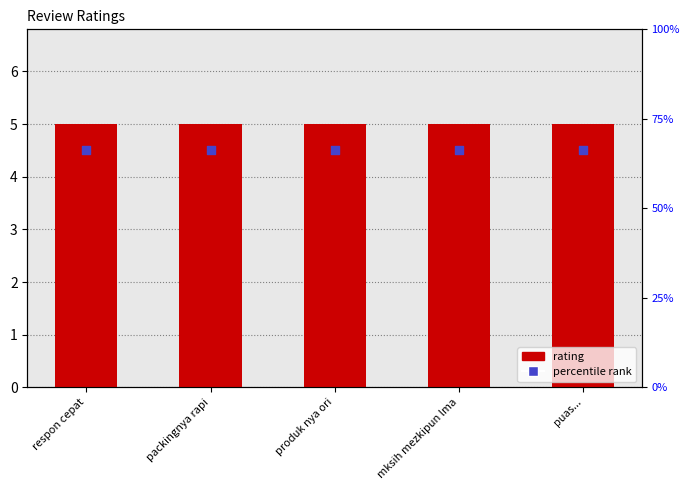

Which series reaches the maximum Y coordinate?

rating